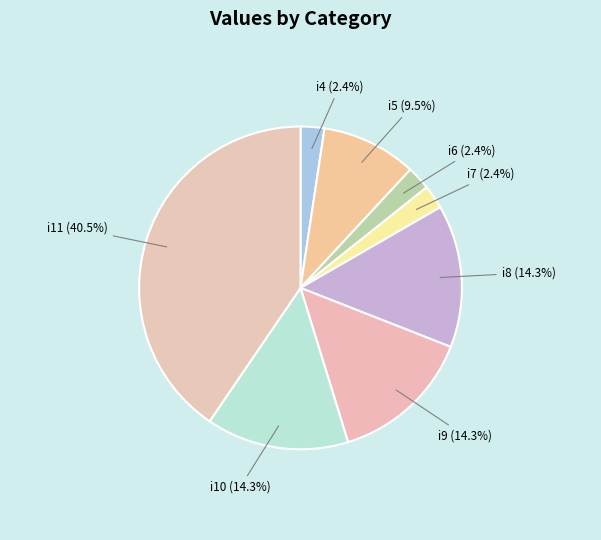

How many slices are in this pie chart?

8